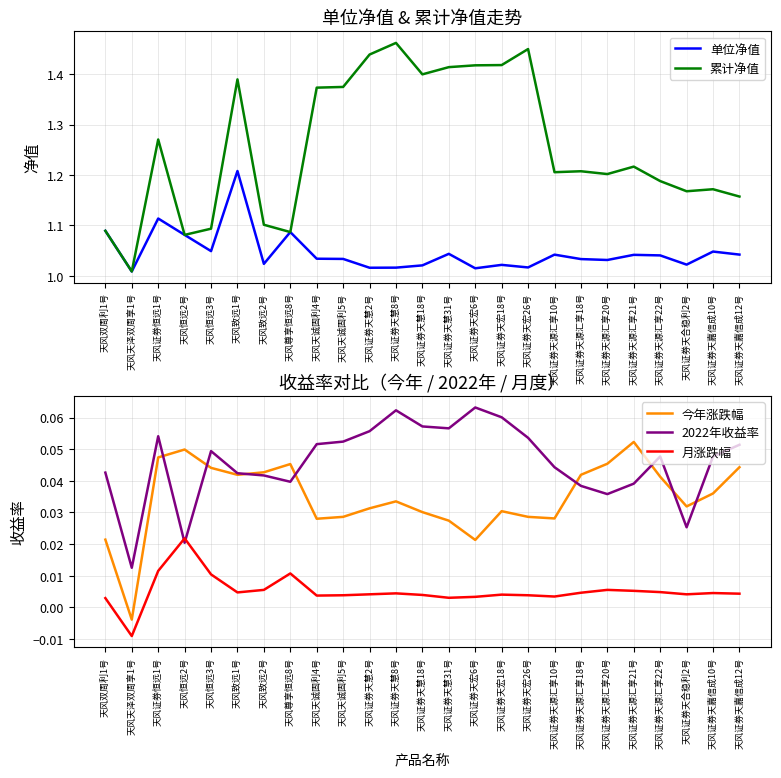

Reading left to right, transcribe all the data shown in this chart.

单位净值: 1.1	1.0	1.1	1.1	1.0	1.2	1.0	1.1	1.0	1.0	1.0	1.0	1.0	1.0	1.0	1.0	1.0	1.0	1.0	1.0	1.0	1.0	1.0	1.0	1.0
累计净值: 1.1	1.0	1.3	1.1	1.1	1.4	1.1	1.1	1.4	1.4	1.4	1.5	1.4	1.4	1.4	1.4	1.4	1.2	1.2	1.2	1.2	1.2	1.2	1.2	1.2
今年涨跌幅: 0.0	-0.0	0.0	0.0	0.0	0.0	0.0	0.0	0.0	0.0	0.0	0.0	0.0	0.0	0.0	0.0	0.0	0.0	0.0	0.0	0.1	0.0	0.0	0.0	0.0
2022年收益率: 0.0	0.0	0.1	0.0	0.0	0.0	0.0	0.0	0.1	0.1	0.1	0.1	0.1	0.1	0.1	0.1	0.1	0.0	0.0	0.0	0.0	0.0	0.0	0.0	0.1
月涨跌幅: 0.0	-0.0	0.0	0.0	0.0	0.0	0.0	0.0	0.0	0.0	0.0	0.0	0.0	0.0	0.0	0.0	0.0	0.0	0.0	0.0	0.0	0.0	0.0	0.0	0.0